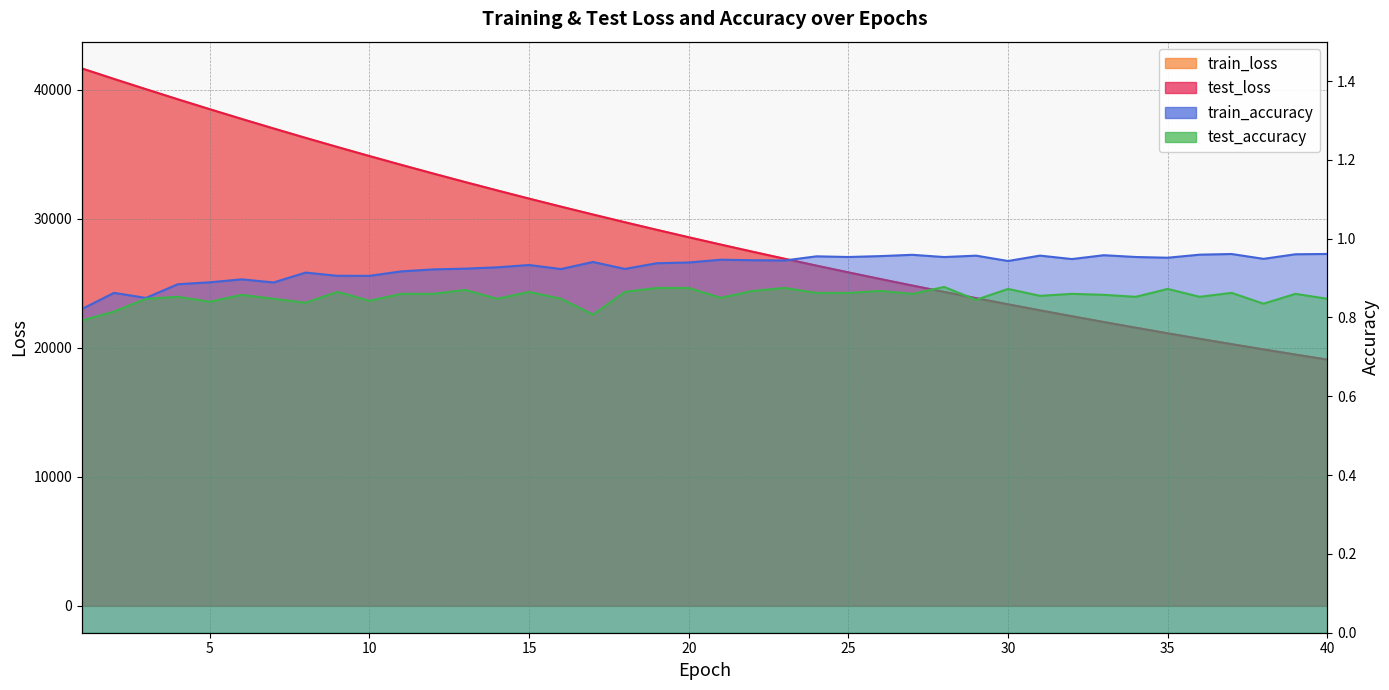

How many test_accuracy values are between 0 and 1?

40